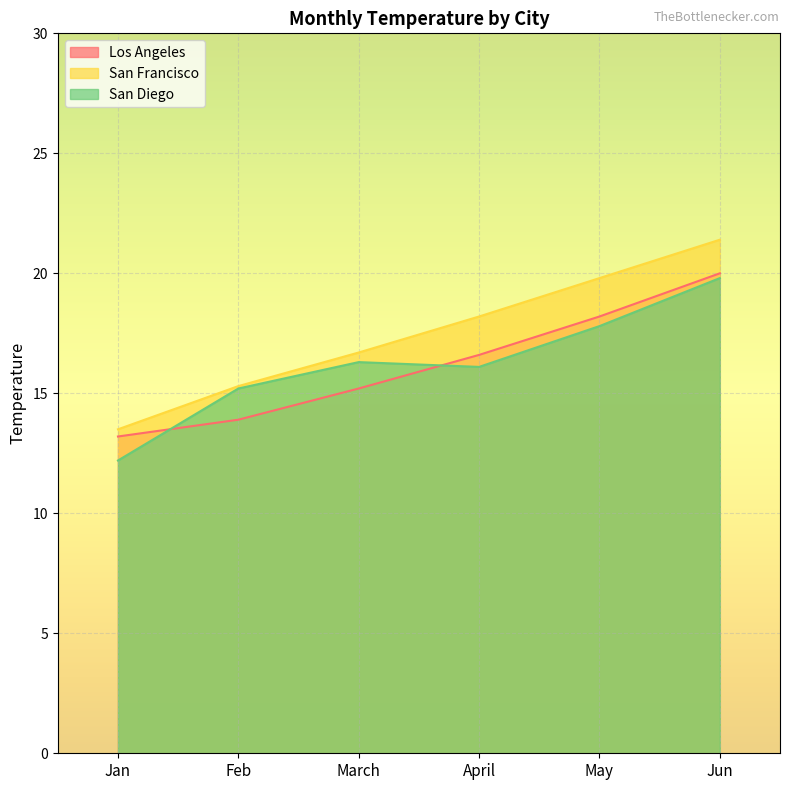

What are all the series names shown in the legend?

Los Angeles, San Francisco, San Diego